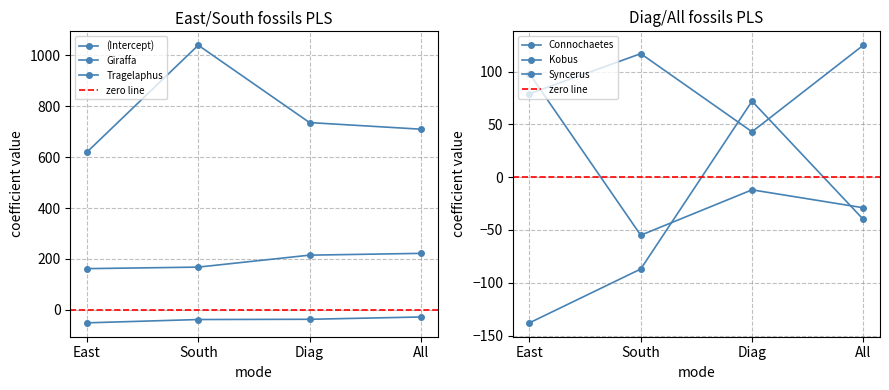

True or false: Kobus and Tragelaphus cross at least once.

False